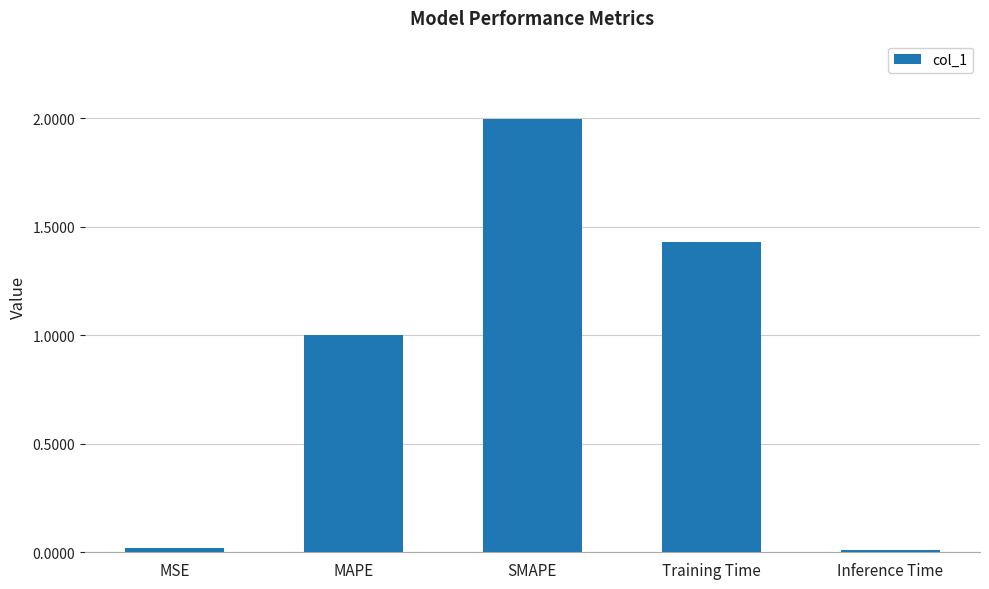

Is it true that the value at MSE is 0.0?

True